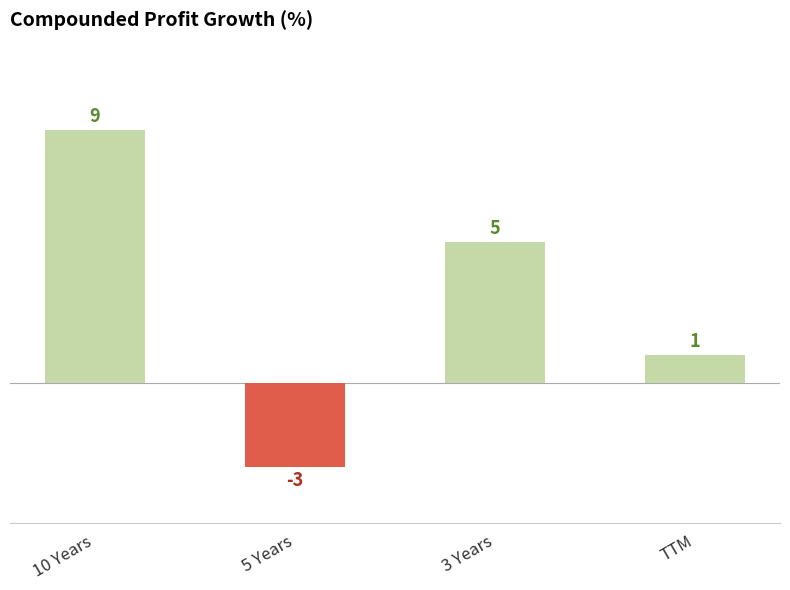

How many categories are shown in the chart?

4